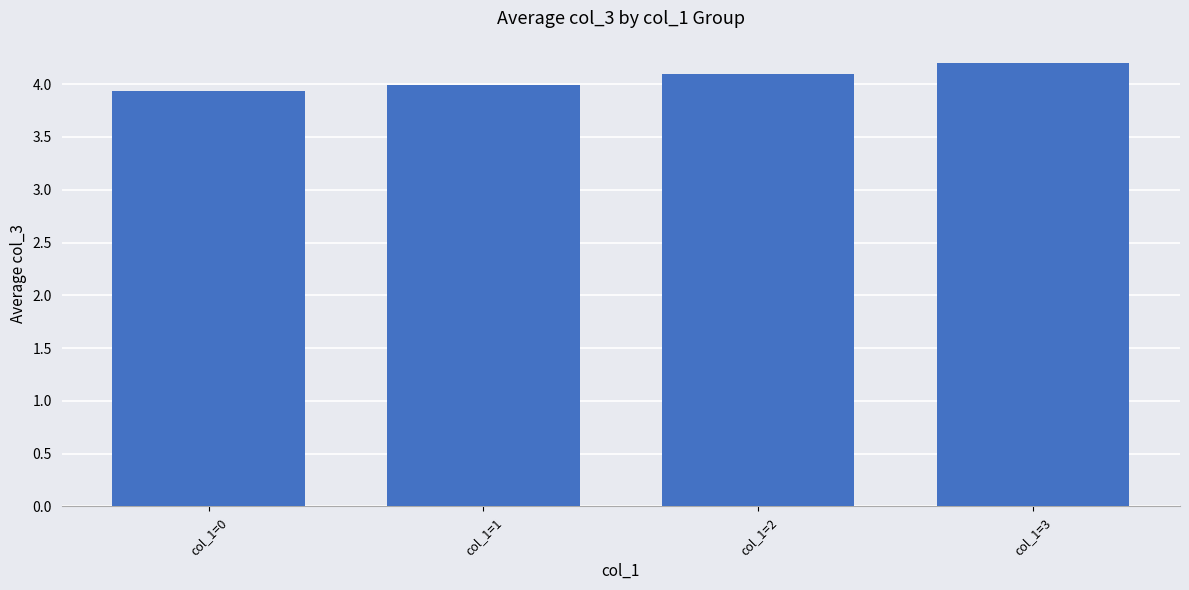

What is the difference between the maximum and second lowest values?

0.2